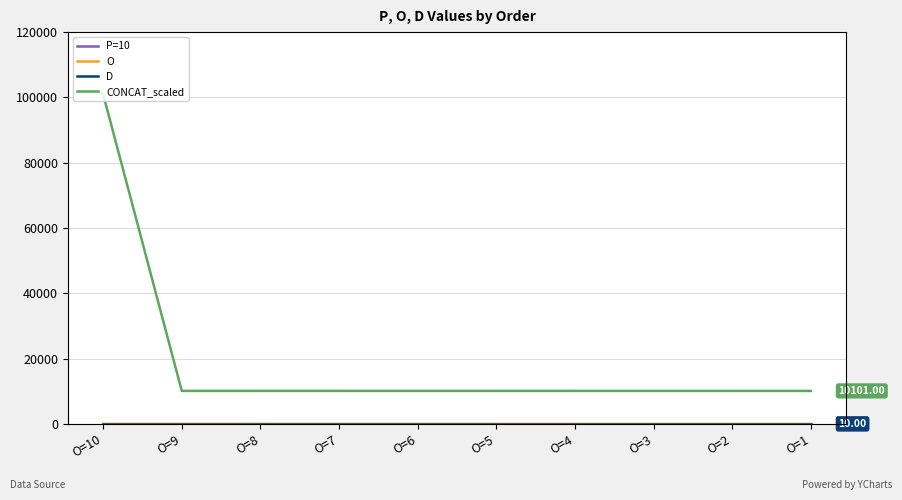

True or false: P=10 and CONCAT_scaled intersect in this chart.

False